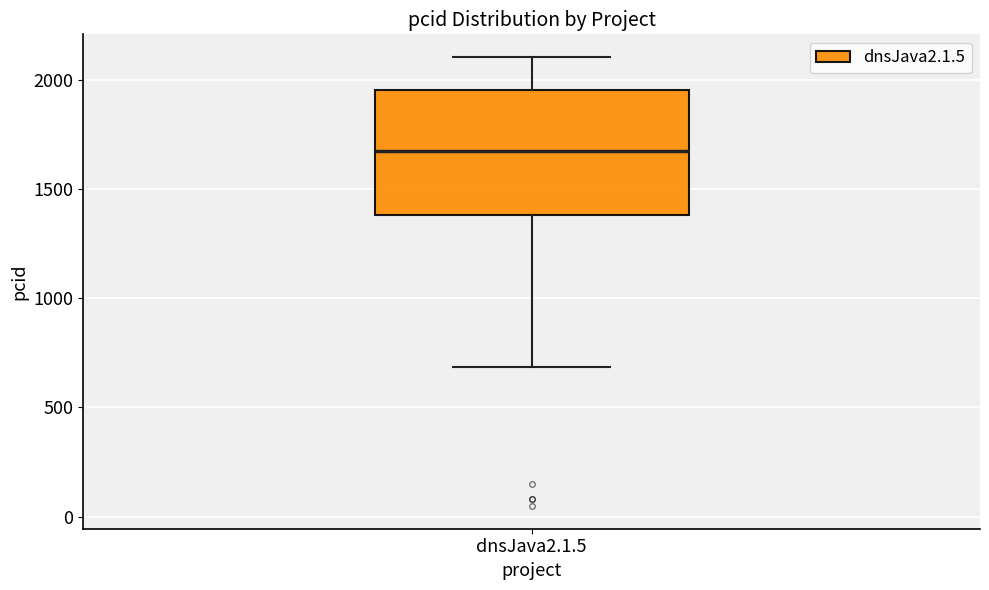

Transcribe this box plot: give where the median line is, the range the box spans, and where the two whiskers end, as read against the y-axis. The values are not printed on the chart, so give them approximately, as read against the axis.

median 1650, box 1400 to 1950, whiskers 700 to 2100